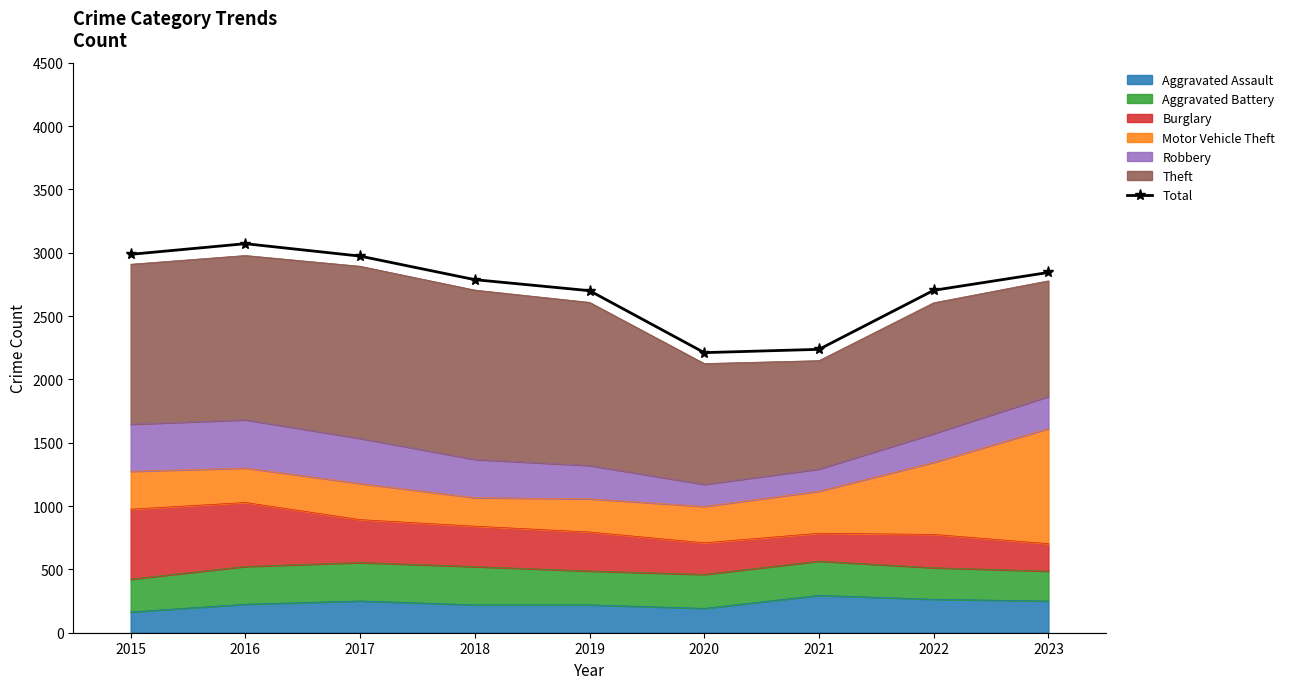

What is the sum of the values at 2021 and 2022?

4940